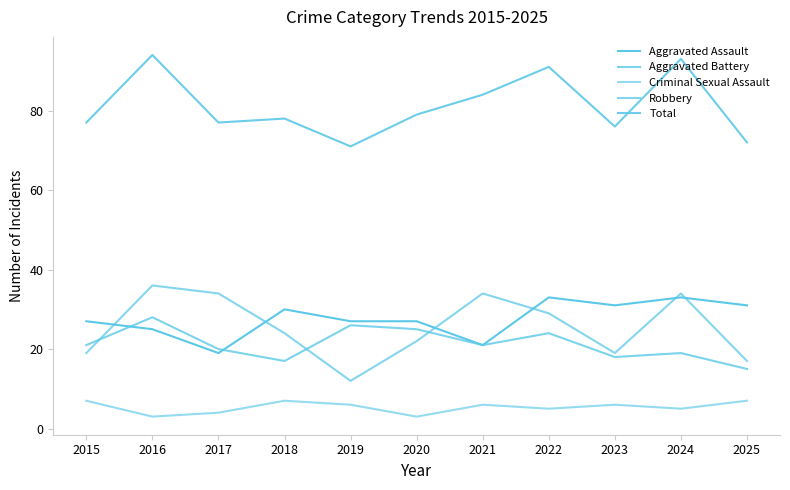

Reading right to left, extract all data points from this chart.

Aggravated Assault: 31	33	31	33	21	27	27	30	19	25	27
Aggravated Battery: 15	19	18	24	21	25	26	17	20	28	21
Criminal Sexual Assault: 7	5	6	5	6	3	6	7	4	3	7
Robbery: 17	34	19	29	34	22	12	24	34	36	19
Total: 72	93	76	91	84	79	71	78	77	94	77